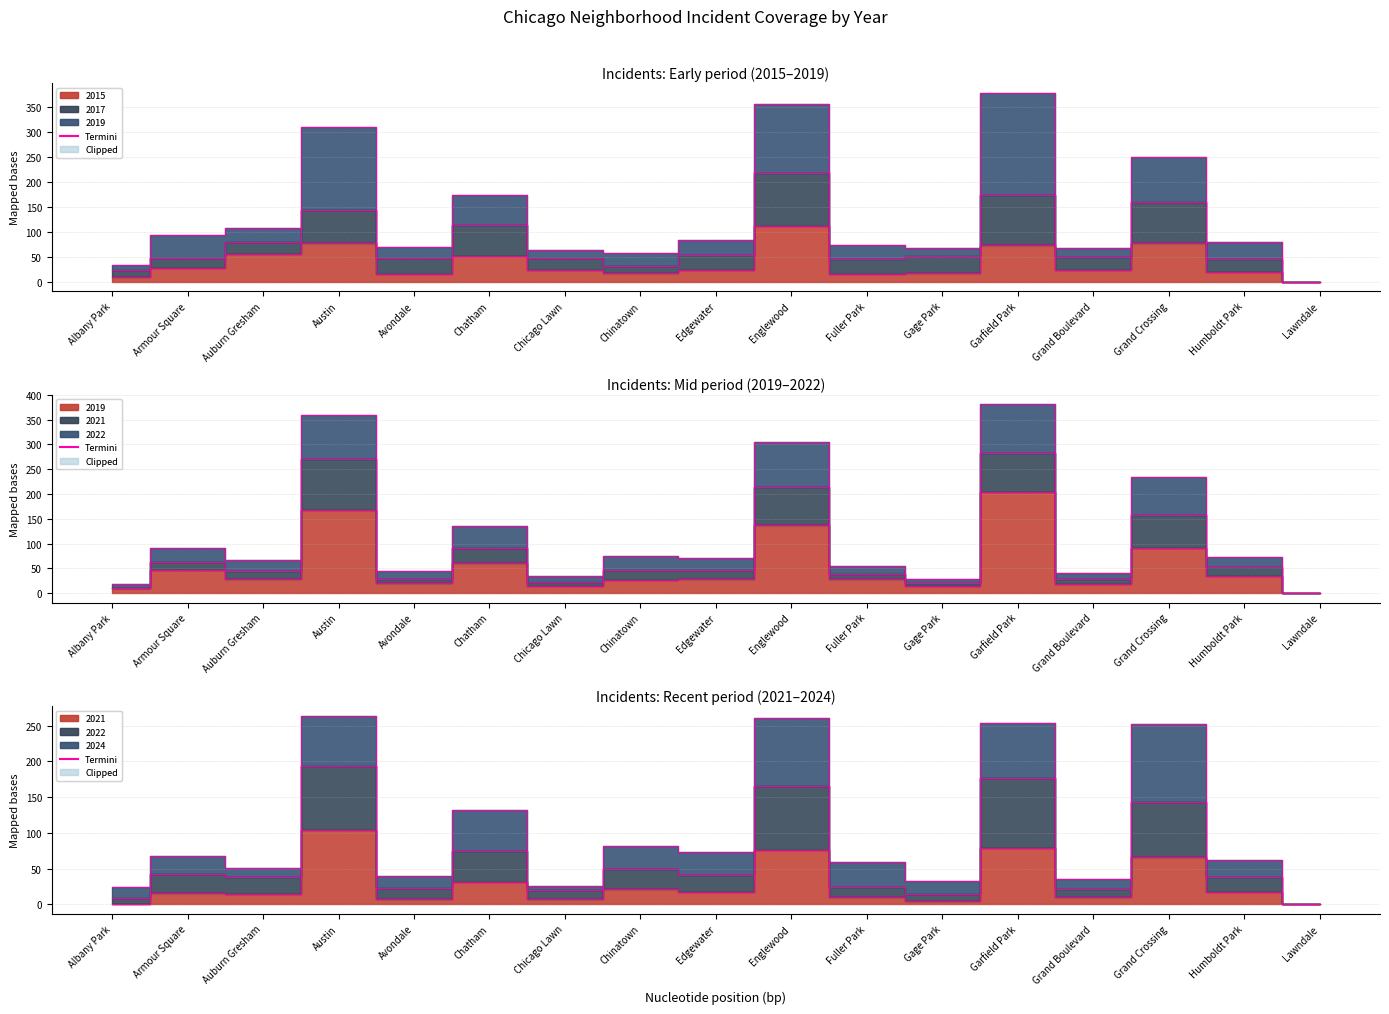

What is the difference between the highest and lowest values at Albany Park?

9